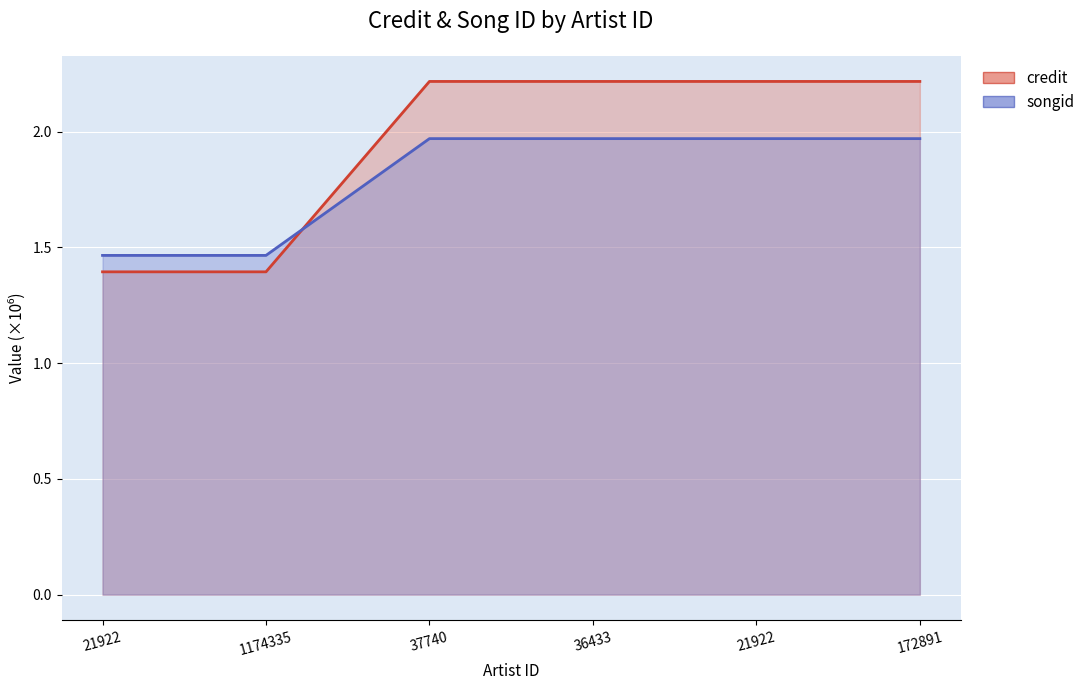

How many times do songid and credit cross each other?

1